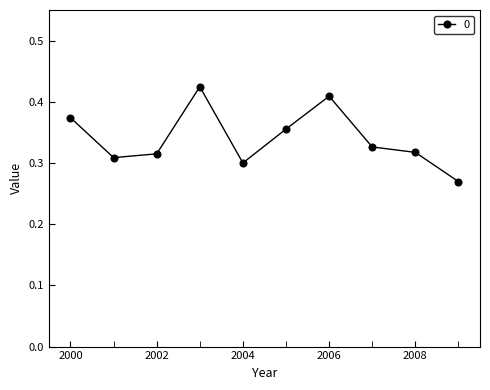

Count the values in the range 0 to 1.

10